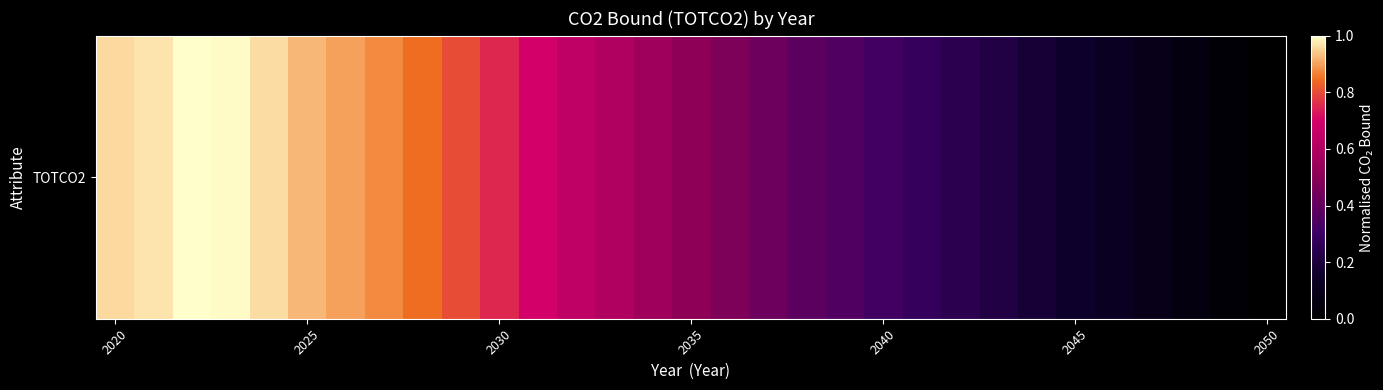

How many values exceed 0?

30